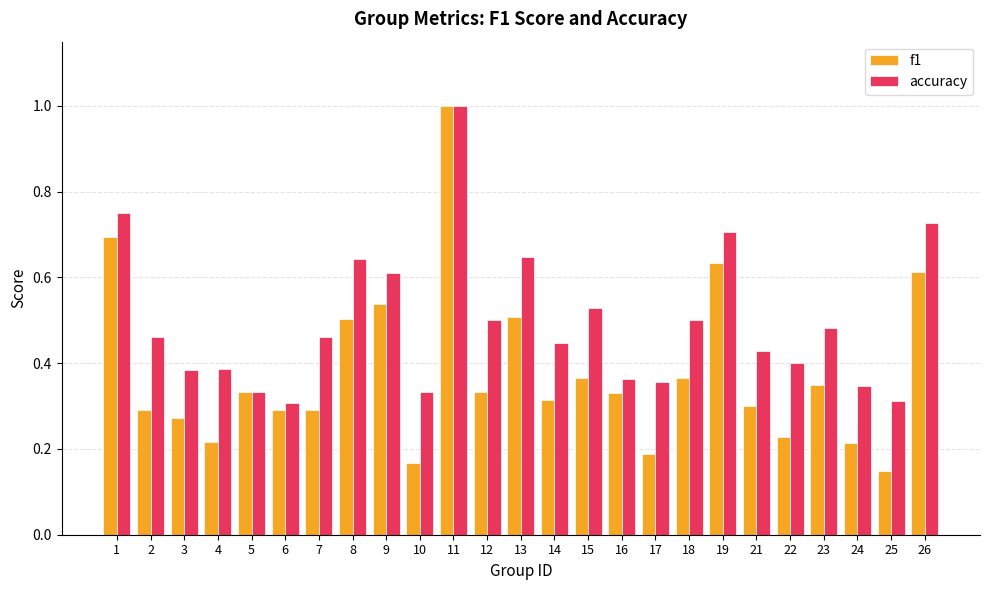

At how many categories does at least one series exceed 0?

25